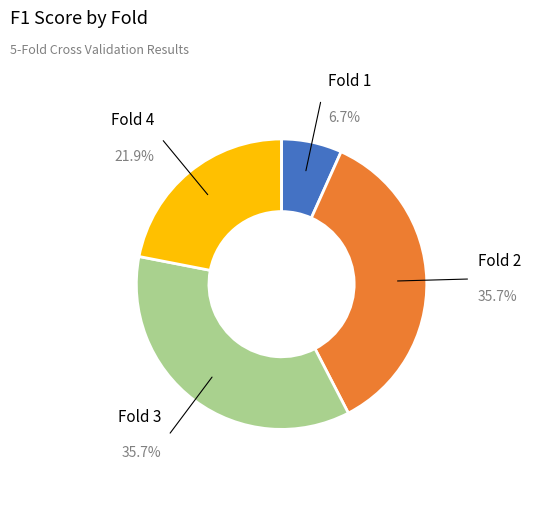

Does any single category account for the majority?

No